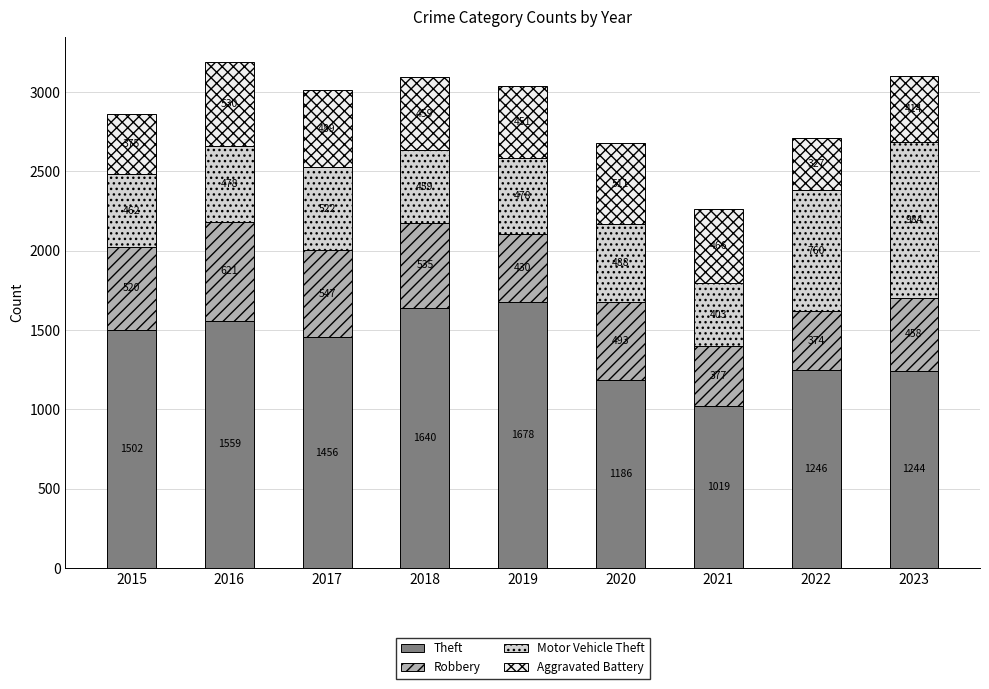

What are all the series names shown in the legend?

Theft, Robbery, Motor Vehicle Theft, Aggravated Battery